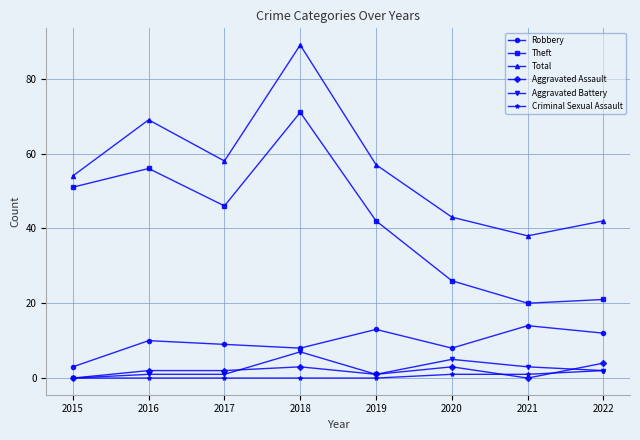

The Theft series shows 71 at 2018. True or false?

True